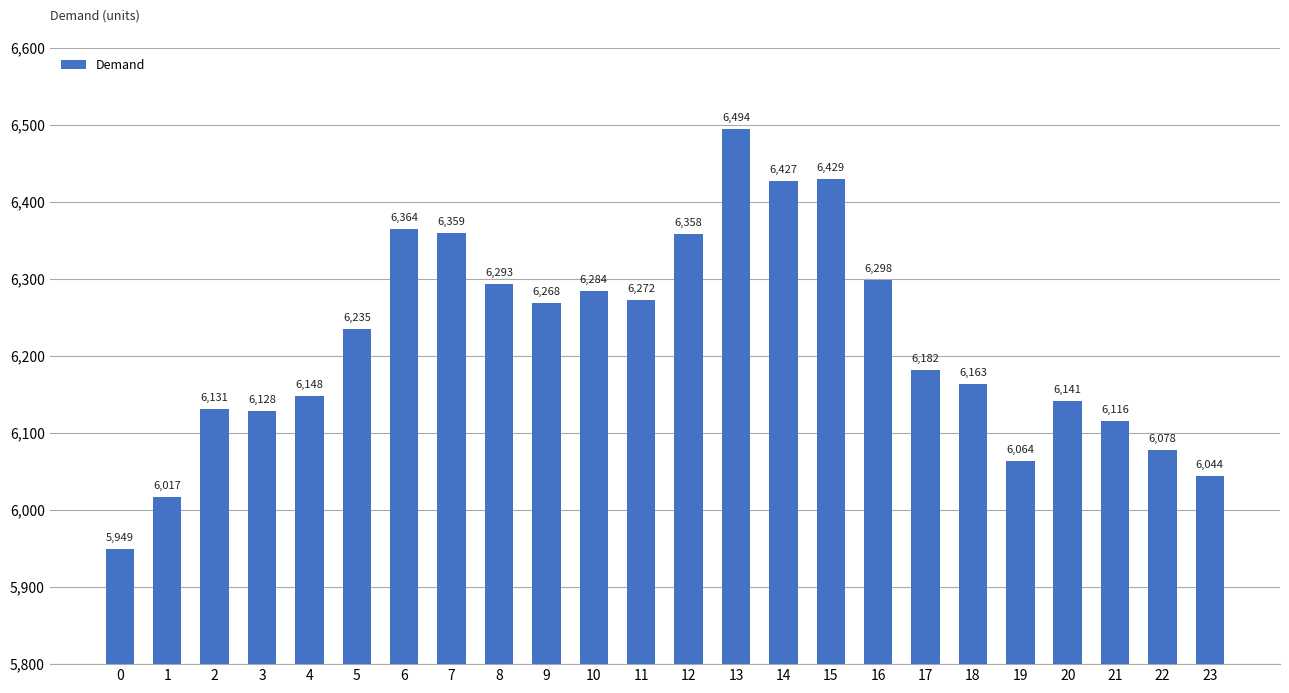

Does the chart contain any negative values?

No